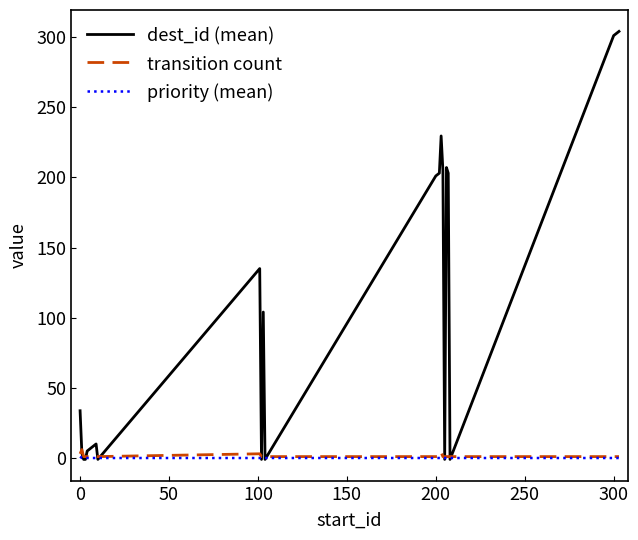

What is the greatest value displayed?

304.0